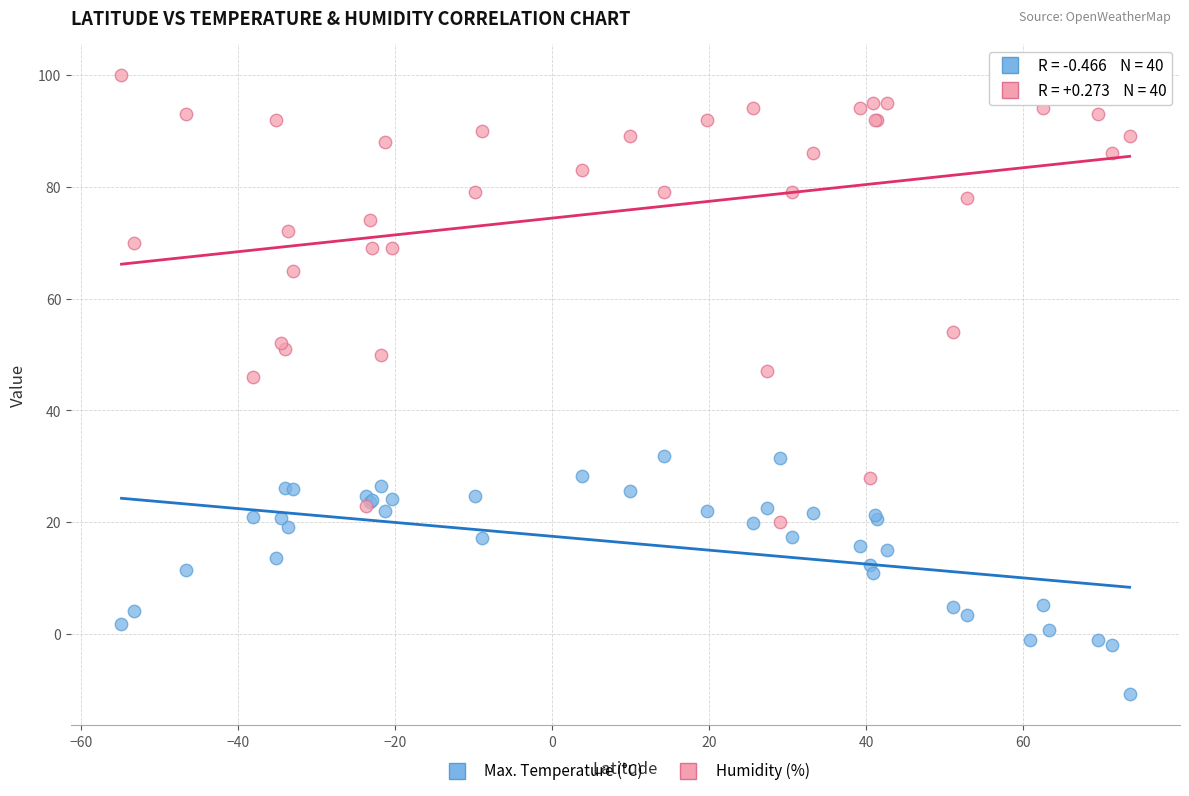

What is the X range (max minus min) for the scatter plot?

128.3